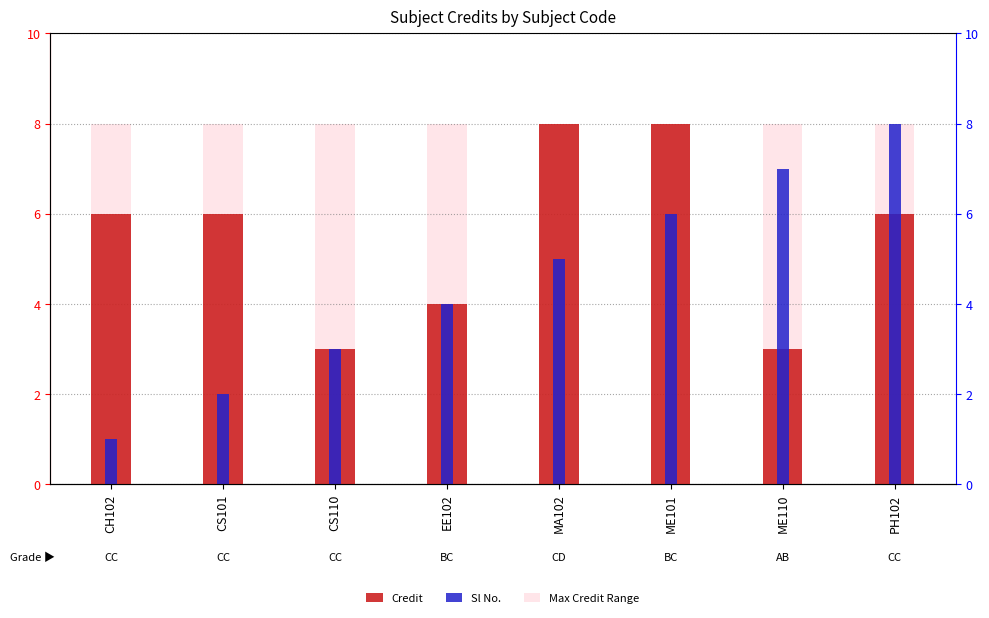

How many series are shown in this chart?

3